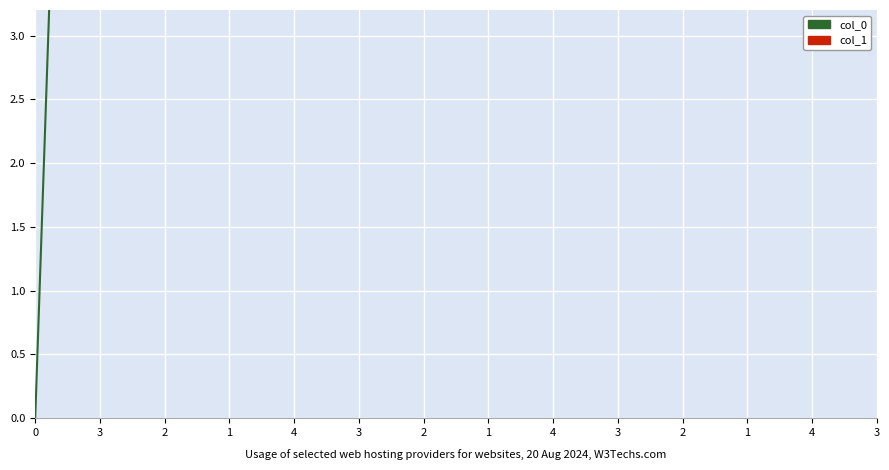

What are all the series names shown in the legend?

col_0, col_1